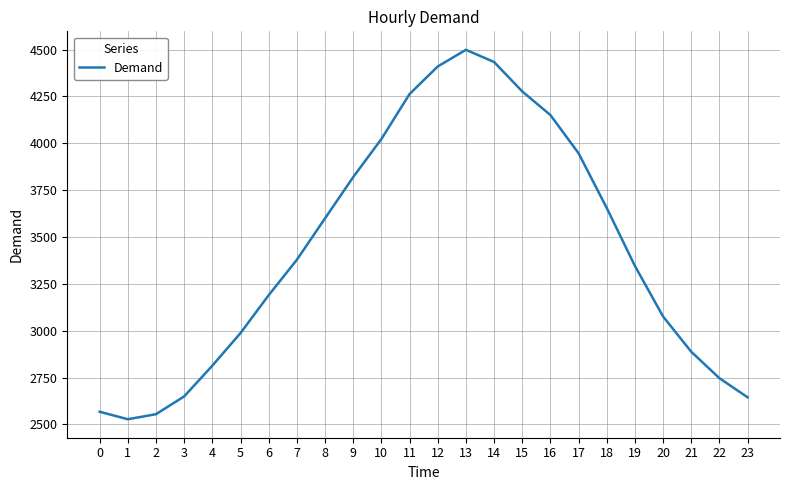

What is the difference between the maximum and second lowest values?

1944